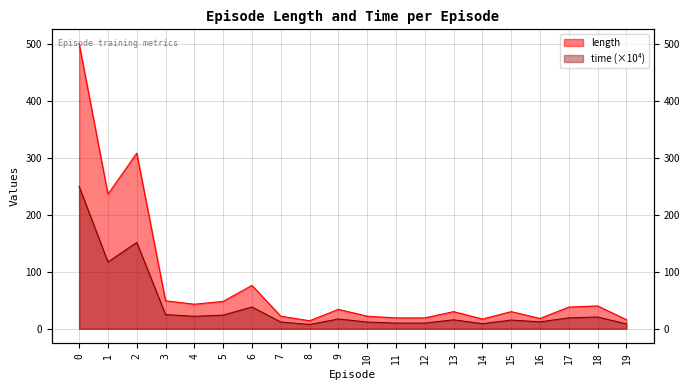

What is the lowest value of the time series?

7.5